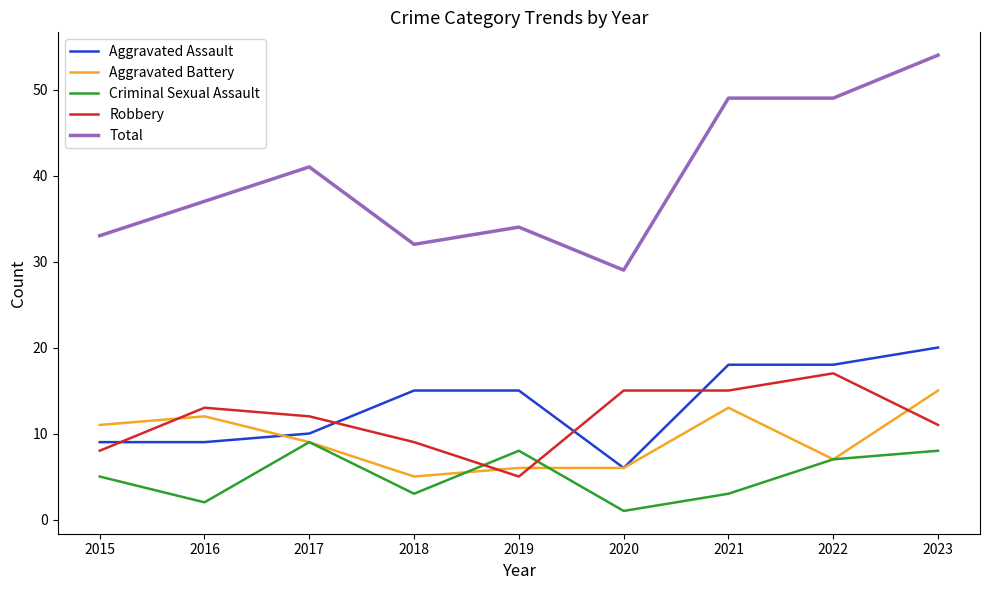

At which label does Aggravated Assault reach its minimum?

2020